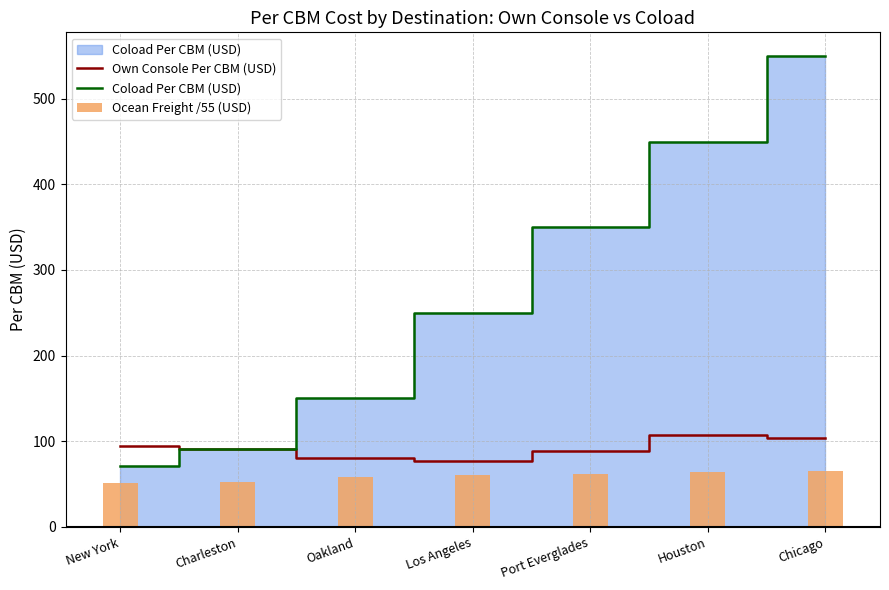

The value of Coload Per CBM (USD) at New York is 70.8. True or false?

True